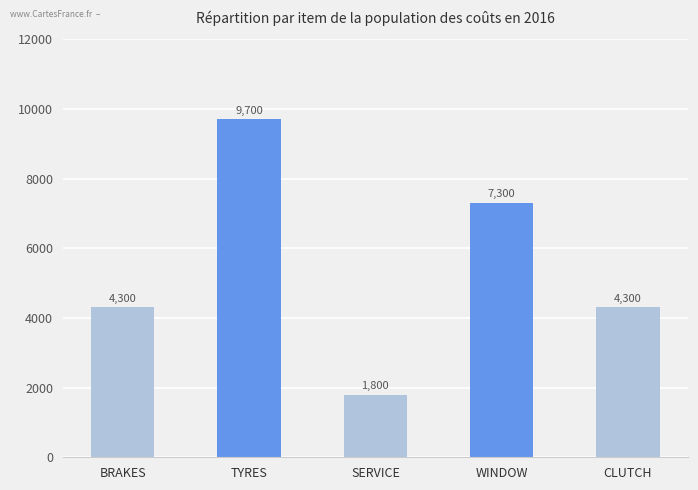

True or false: the data shows 4300 at BRAKES.

True